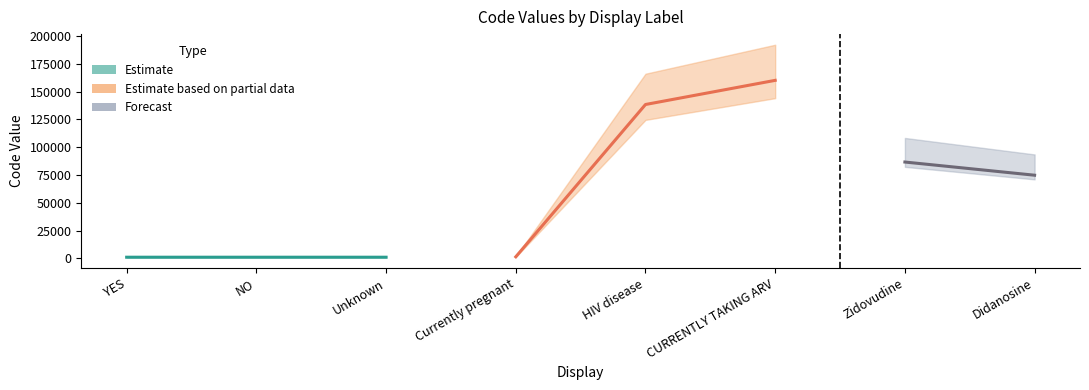

Reading right to left, transcribe all the data shown in this chart.

Didanosine=74807	Zidovudine=86663	CURRENTLY TAKING ARV=160119	HIV disease=138405	Currently pregnant=1434	Unknown=1067	NO=1066	YES=1065